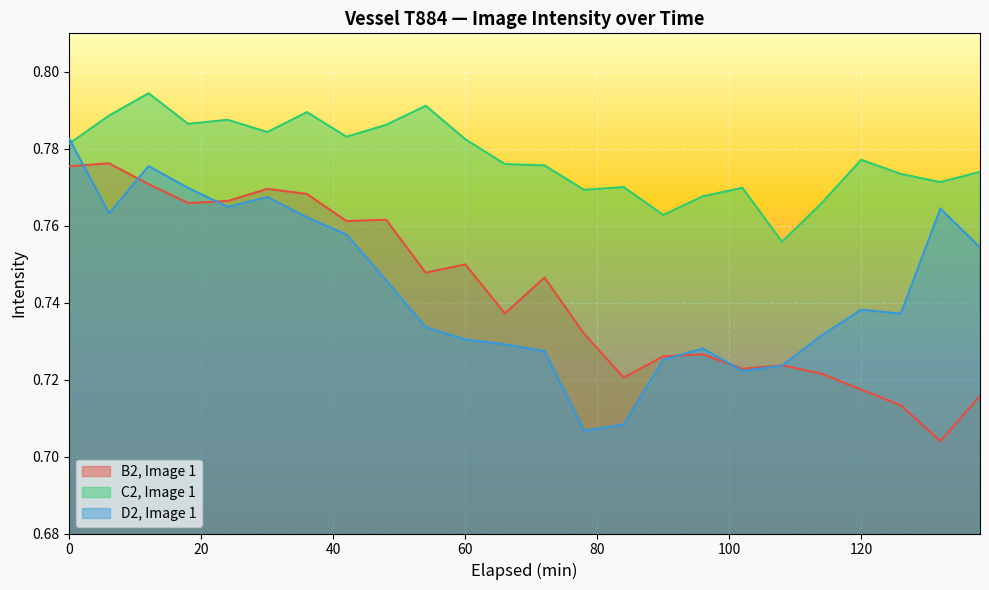

How many lines are shown in the chart?

3